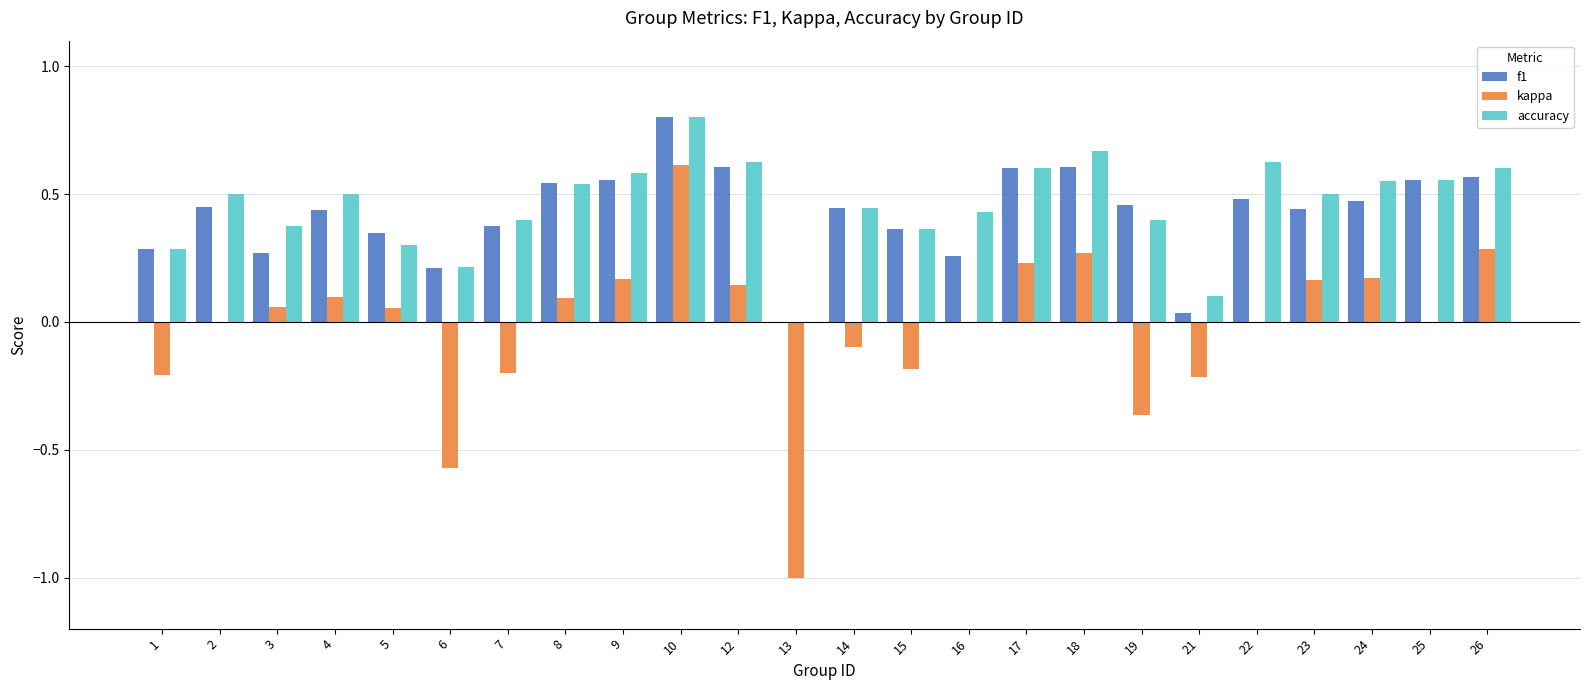

Which series has the widest spread of values?

kappa